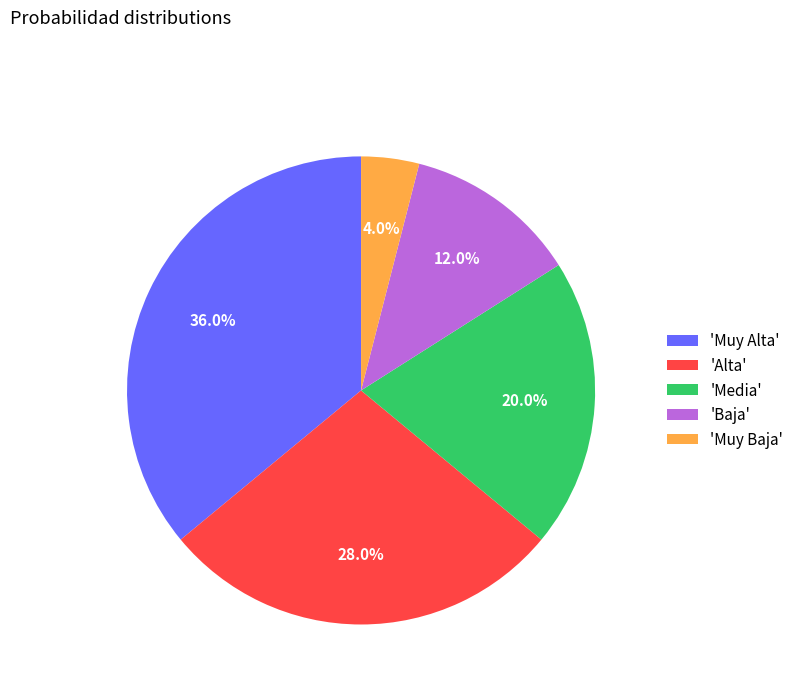

Between 'Baja' and 'Muy Baja', which is larger?

'Baja'